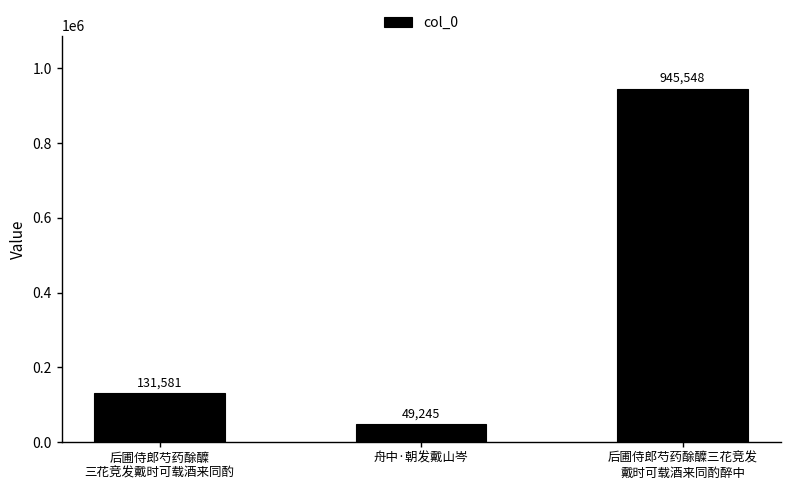

Approximately how many times larger is the value at 舟中·朝发戴山岑 compared to 后圃侍郎芍药酴醾三花竞发
戴时可载酒来同酌醉中?

0.1